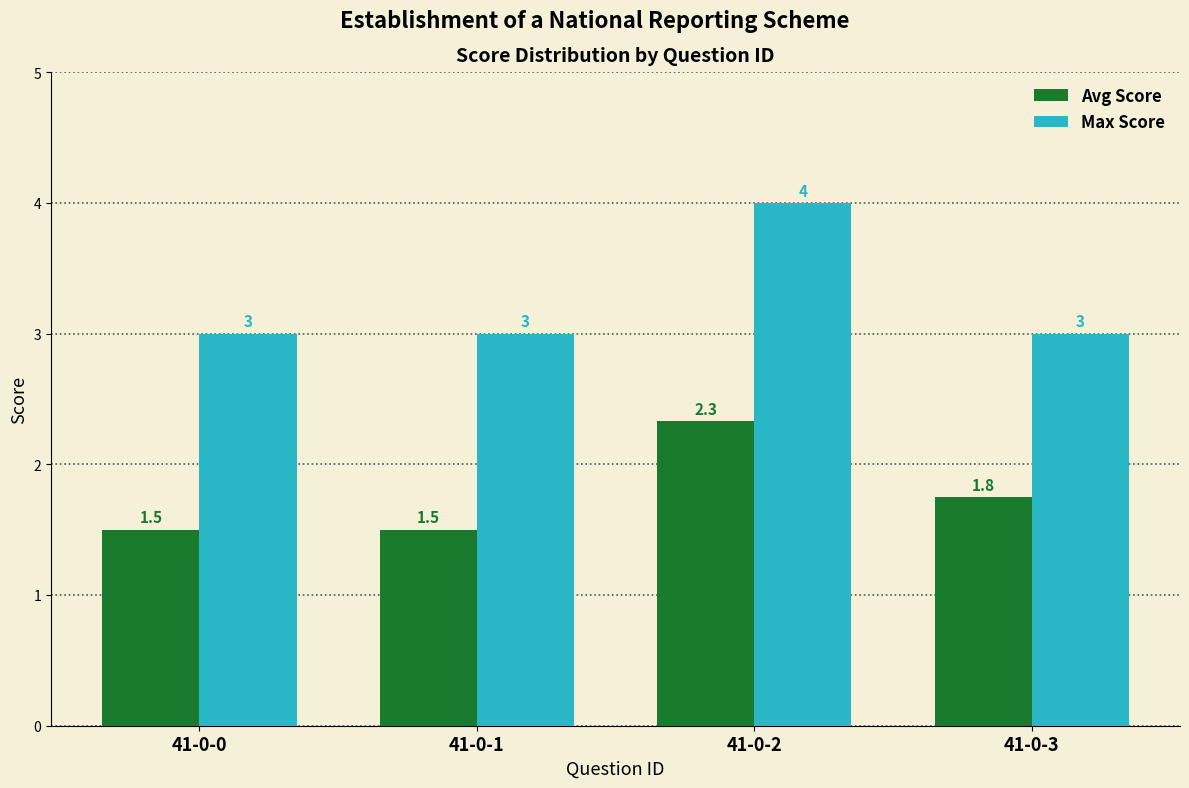

What is the difference between the maximum and second lowest values in the Avg Score series?

0.8